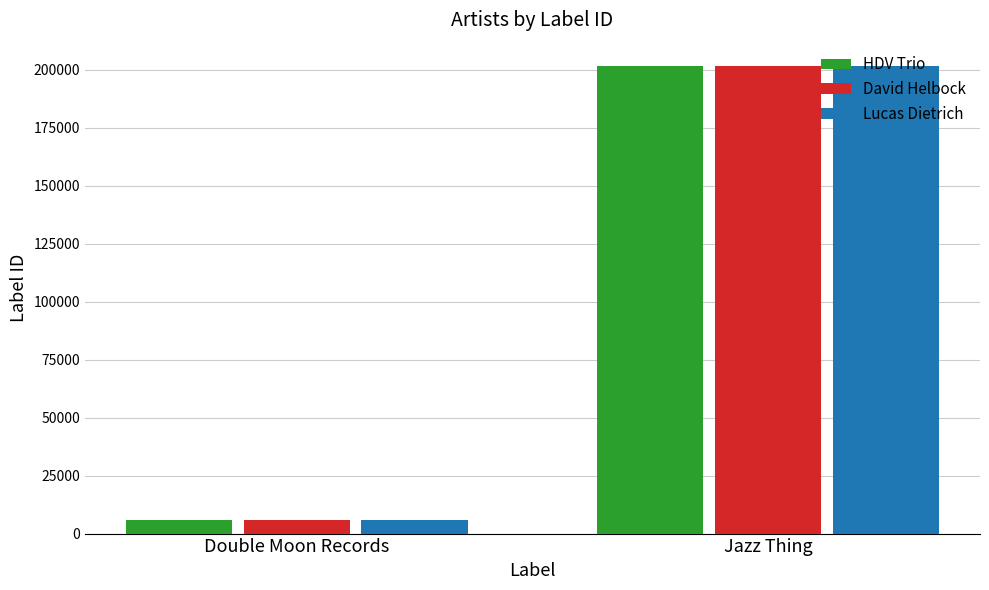

What value does the Lucas Dietrich series have at Jazz Thing?

201615